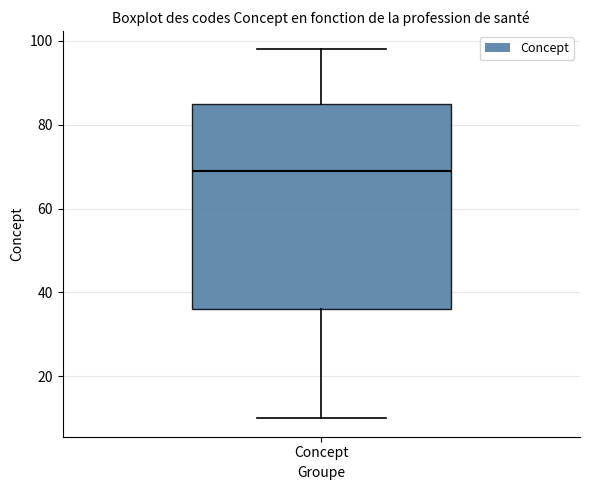

Transcribe this box plot: give where the median line is, the range the box spans, and where the two whiskers end, as read against the y-axis. The values are not printed on the chart, so give them approximately, as read against the axis.

median 70, box 36 to 86, whiskers 10 to 98